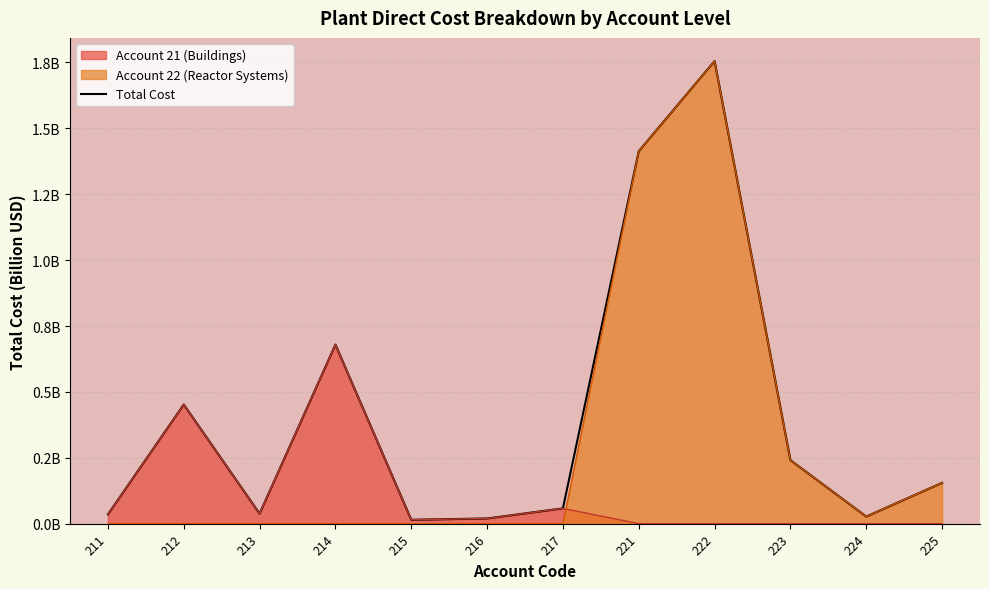

How many lines are shown in the chart?

1